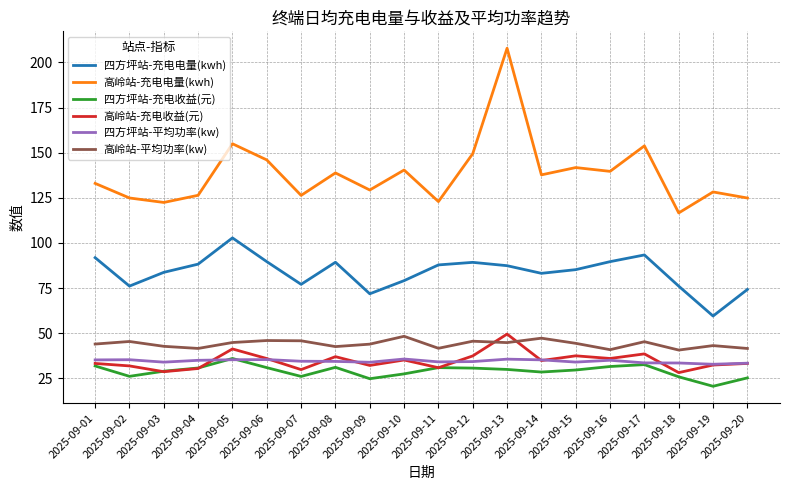

Read the 高岭站-充电电量(kwh) value at 2025-09-05.

154.9